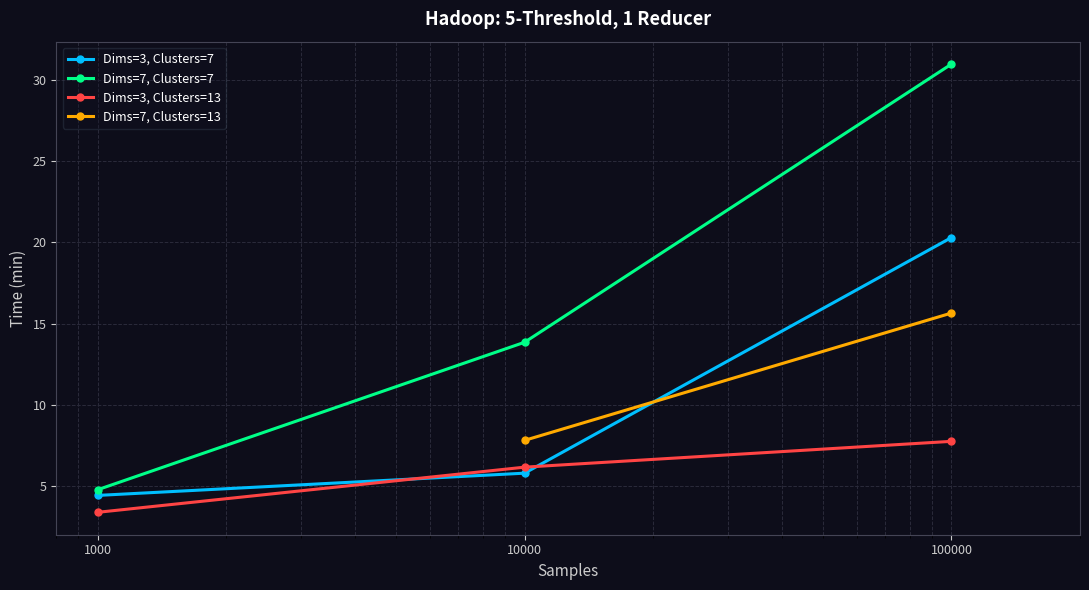

Is it true that Dims=3, Clusters=13 equals 4.1 at 100000?

False